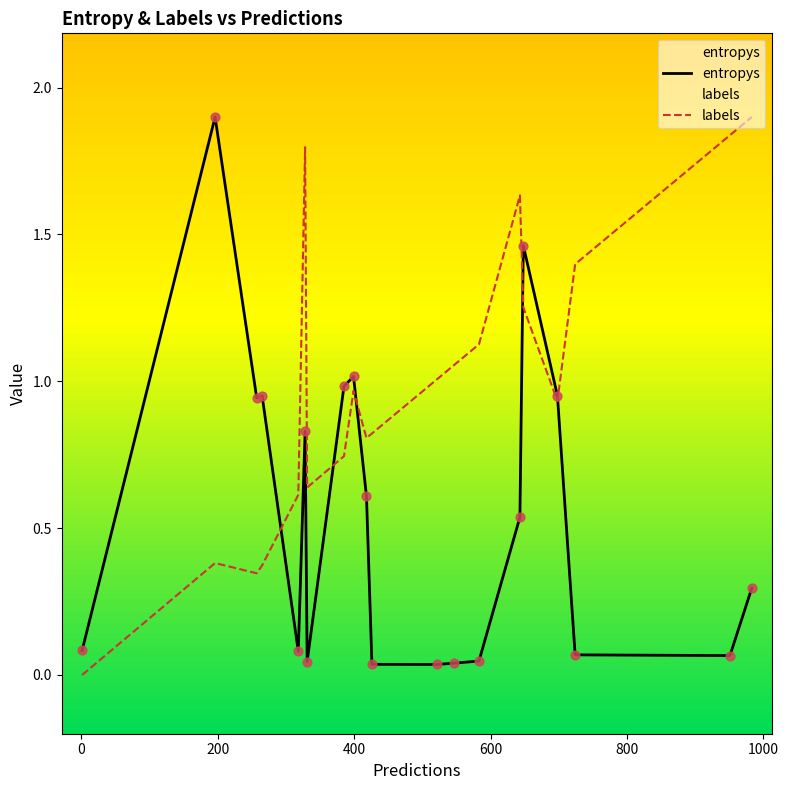

Which series contains the highest Y value?

entropys